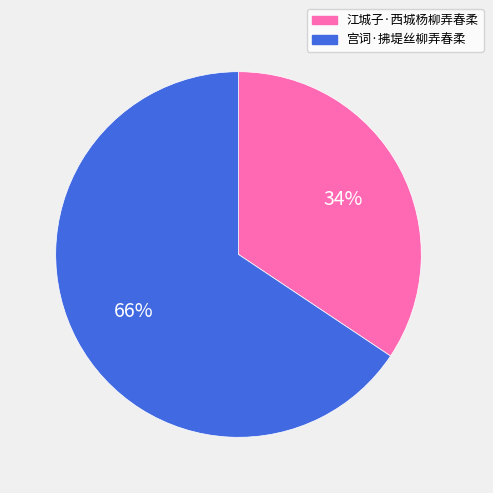

The 江城子·西城杨柳弄春柔 slice represents 45% of the pie. True or false?

False